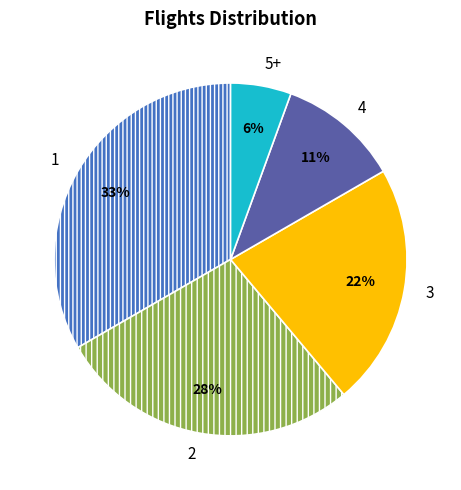

To the nearest percent, what percentage of the pie is 3?

22%